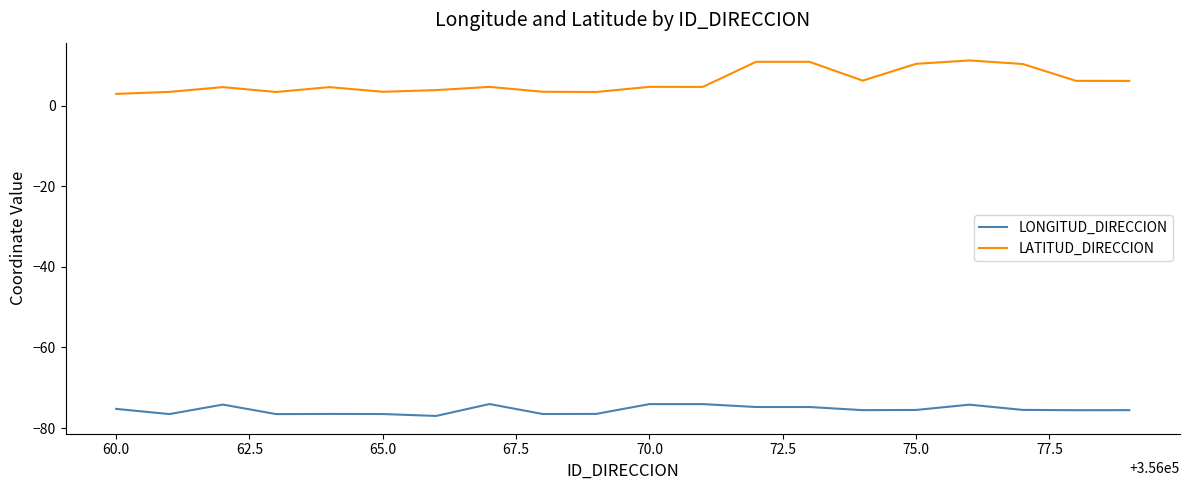

Rank the series by their average value, from highest to lowest.

LATITUD_DIRECCION, LONGITUD_DIRECCION